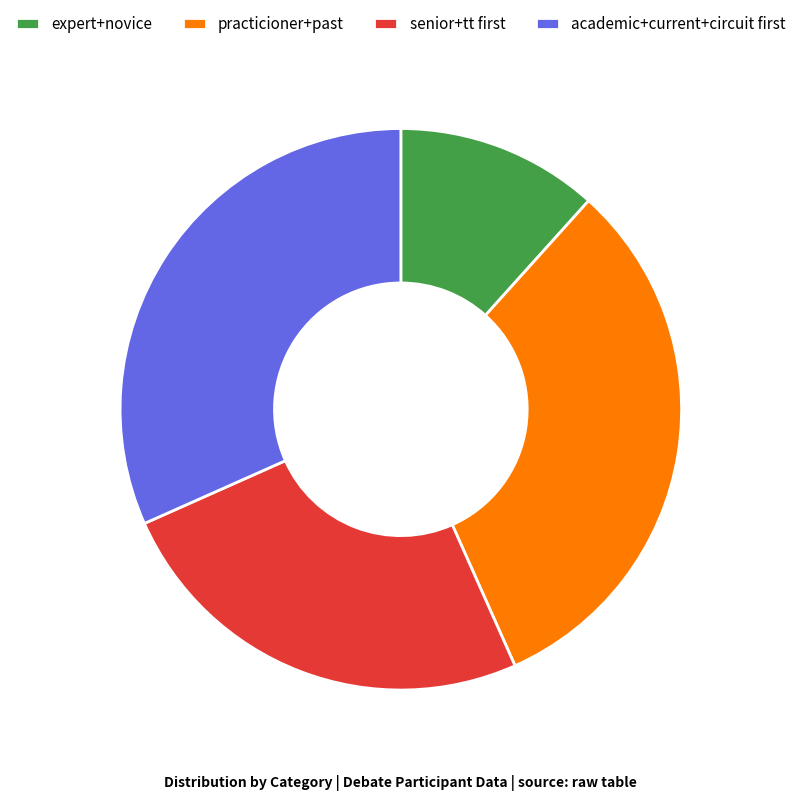

Is there any slice that represents more than half of the pie?

No